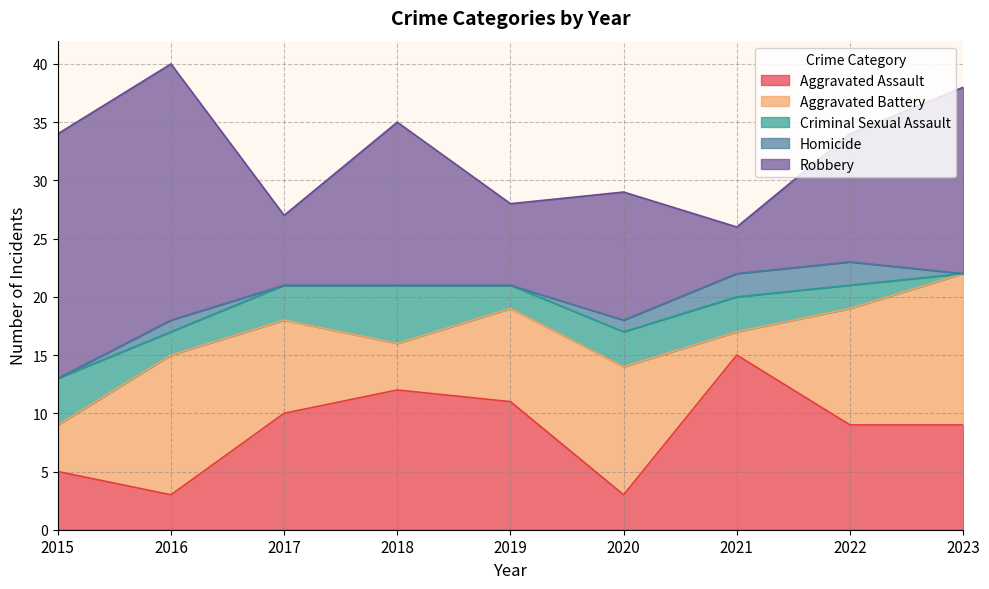

True or false: Homicide has a value of -1 at 2023.

False